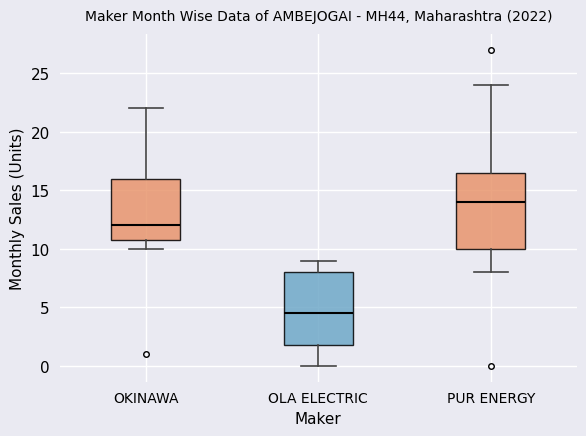

Reading left to right, transcribe this box plot: for each box, give where its median line is, the range the box spans, and where its two whiskers end, as read against the y-axis. The values are not printed on the chart, so give them approximately, as read against the axis.

OKINAWA: median 12.0, box 11.0 to 16.0, whiskers 10.0 to 22.0
OLA ELECTRIC: median 4.5, box 2.0 to 8.0, whiskers 0.0 to 9.0
PUR ENERGY: median 14.0, box 10.0 to 16.5, whiskers 8.0 to 24.0